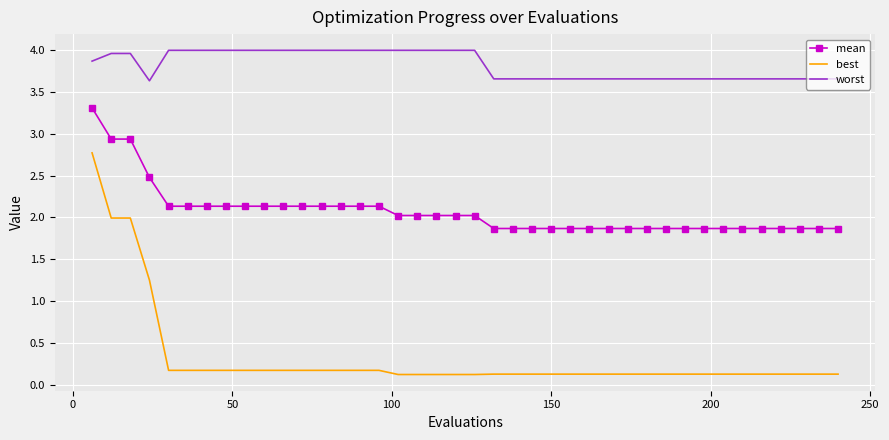

What is the difference between the maximum and minimum values in the worst series?

0.4